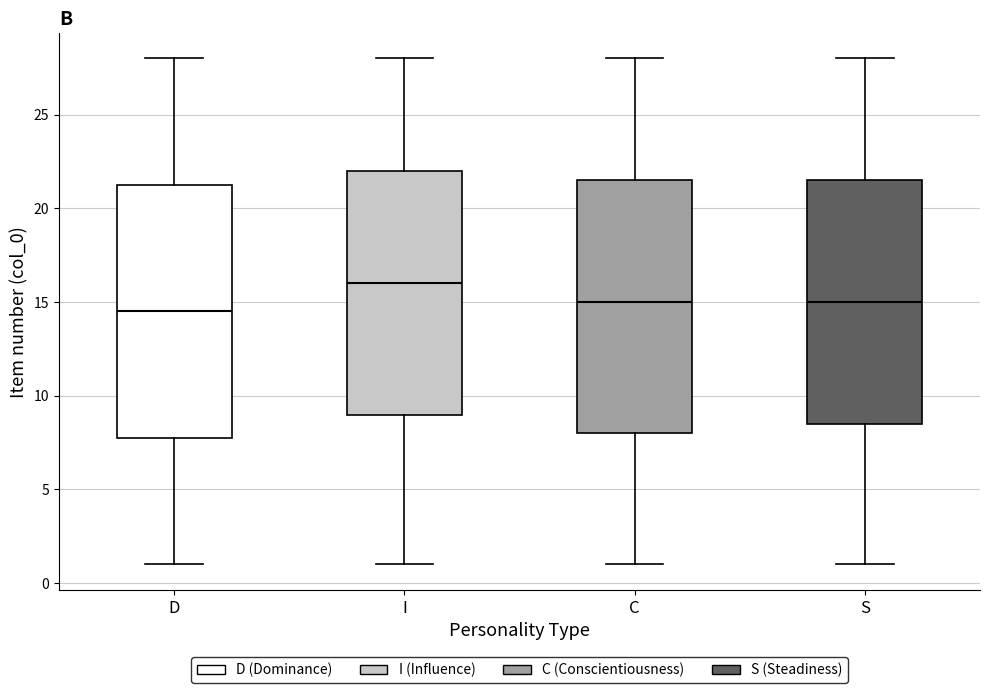

Where is the upper edge of the box for C on the y-axis? The values are not printed on the chart, so give them approximately, as read against the axis.

21.5